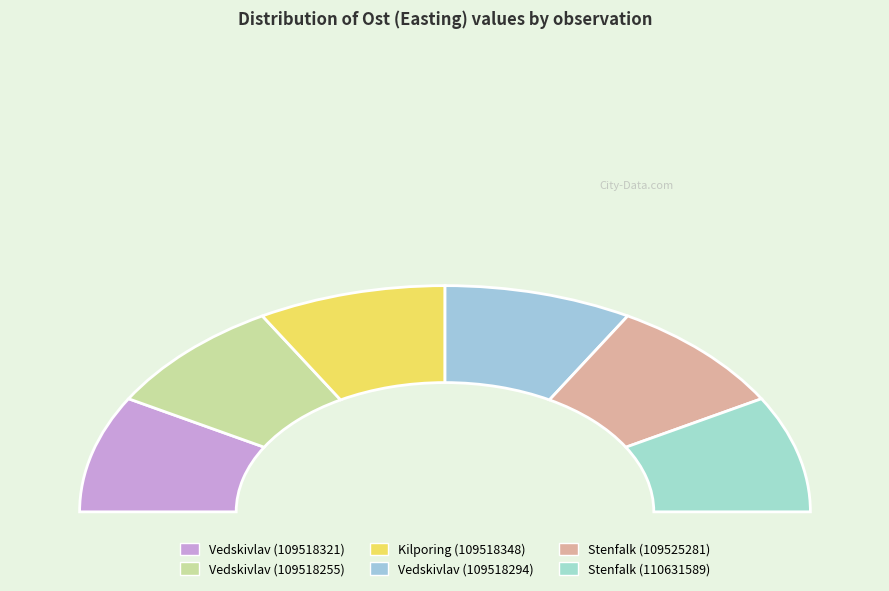

To the nearest percent, what is the average slice percentage?

17%